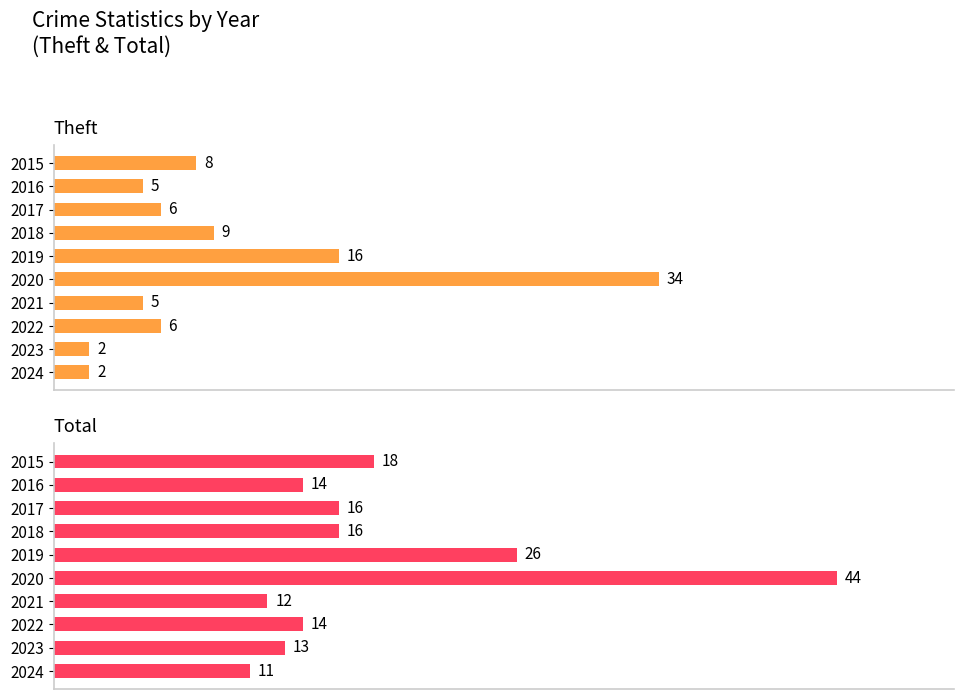

What is the approximate value of Total at 2015, to the nearest 10?

20